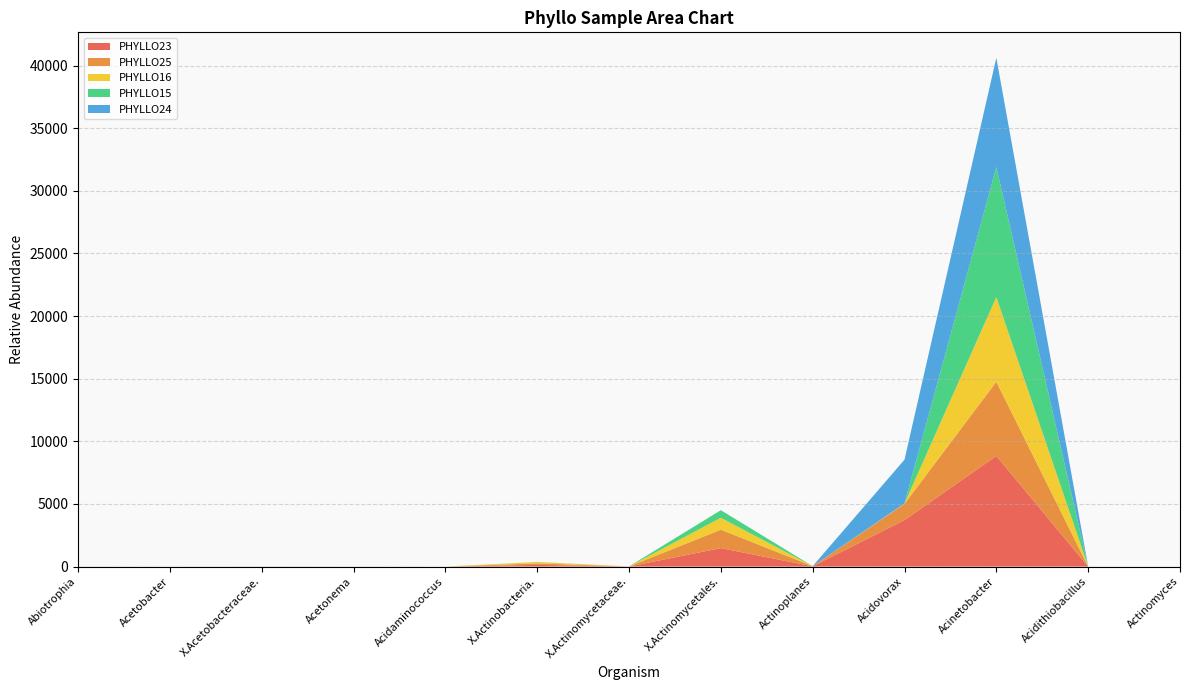

Reading right to left, list all the values displayed in this chart.

PHYLLO23: Actinomyces=1.8	Acidithiobacillus=1.8	Acinetobacter=8836.2	Acidovorax=3713.2	Actinoplanes=22.2	X.Actinomycetales.=1473.7	X.Actinomycetaceae.=5.3	X.Actinobacteria.=133.0	Acidaminococcus=0.4	Acetonema=0.4	X.Acetobacteraceae.=3.5	Acetobacter=0.4	Abiotrophia=1.3
PHYLLO25: Actinomyces=0.0	Acidithiobacillus=0.0	Acinetobacter=5921.2	Acidovorax=1294.9	Actinoplanes=11.8	X.Actinomycetales.=1472.6	X.Actinomycetaceae.=2.2	X.Actinobacteria.=122.0	Acidaminococcus=0.6	Acetonema=0.6	X.Acetobacteraceae.=2.2	Acetobacter=0.6	Abiotrophia=0.6
PHYLLO16: Actinomyces=0.0	Acidithiobacillus=0.0	Acinetobacter=6757.6	Acidovorax=25.7	Actinoplanes=0.0	X.Actinomycetales.=948.5	X.Actinomycetaceae.=0.0	X.Actinobacteria.=107.8	Acidaminococcus=0.0	Acetonema=0.0	X.Acetobacteraceae.=5.1	Acetobacter=0.0	Abiotrophia=0.0
PHYLLO15: Actinomyces=0.0	Acidithiobacillus=0.0	Acinetobacter=10385.5	Acidovorax=0.0	Actinoplanes=0.0	X.Actinomycetales.=608.3	X.Actinomycetaceae.=3.8	X.Actinobacteria.=9.4	Acidaminococcus=0.0	Acetonema=0.0	X.Acetobacteraceae.=0.0	Acetobacter=0.0	Abiotrophia=1.9
PHYLLO24: Actinomyces=0.0	Acidithiobacillus=0.0	Acinetobacter=8719.9	Acidovorax=3503.6	Actinoplanes=0.0	X.Actinomycetales.=0.0	X.Actinomycetaceae.=0.0	X.Actinobacteria.=0.0	Acidaminococcus=0.0	Acetonema=3.0	X.Acetobacteraceae.=0.0	Acetobacter=0.0	Abiotrophia=0.0